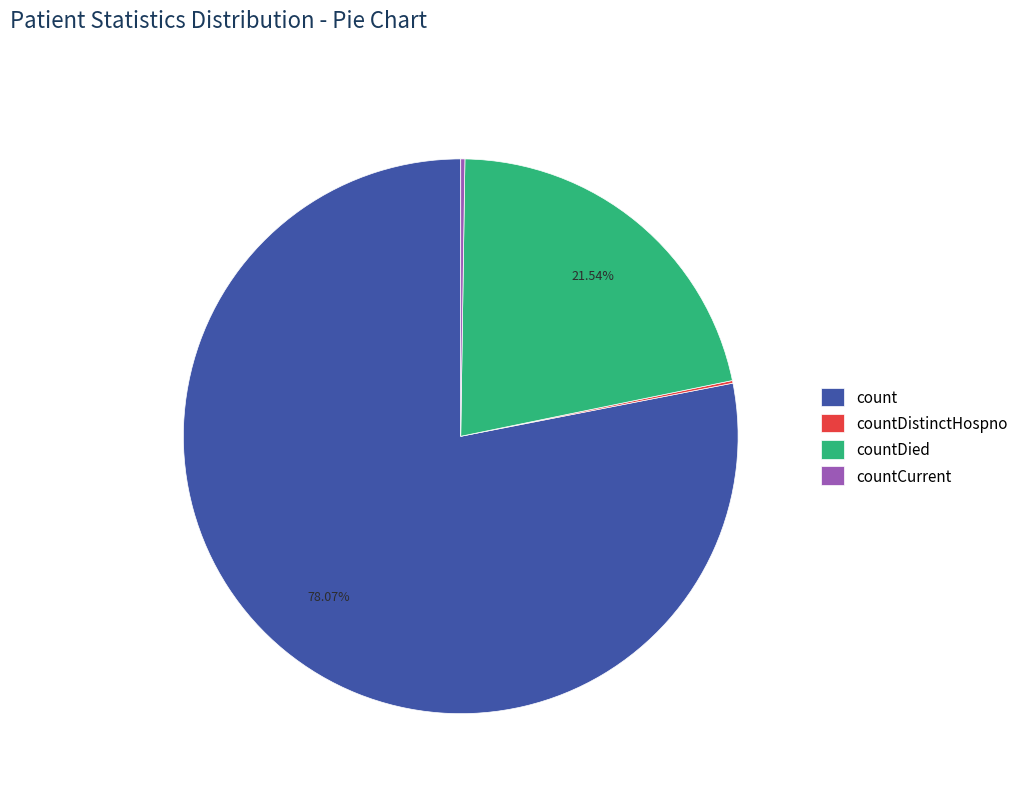

Which category has the biggest portion of the pie?

count